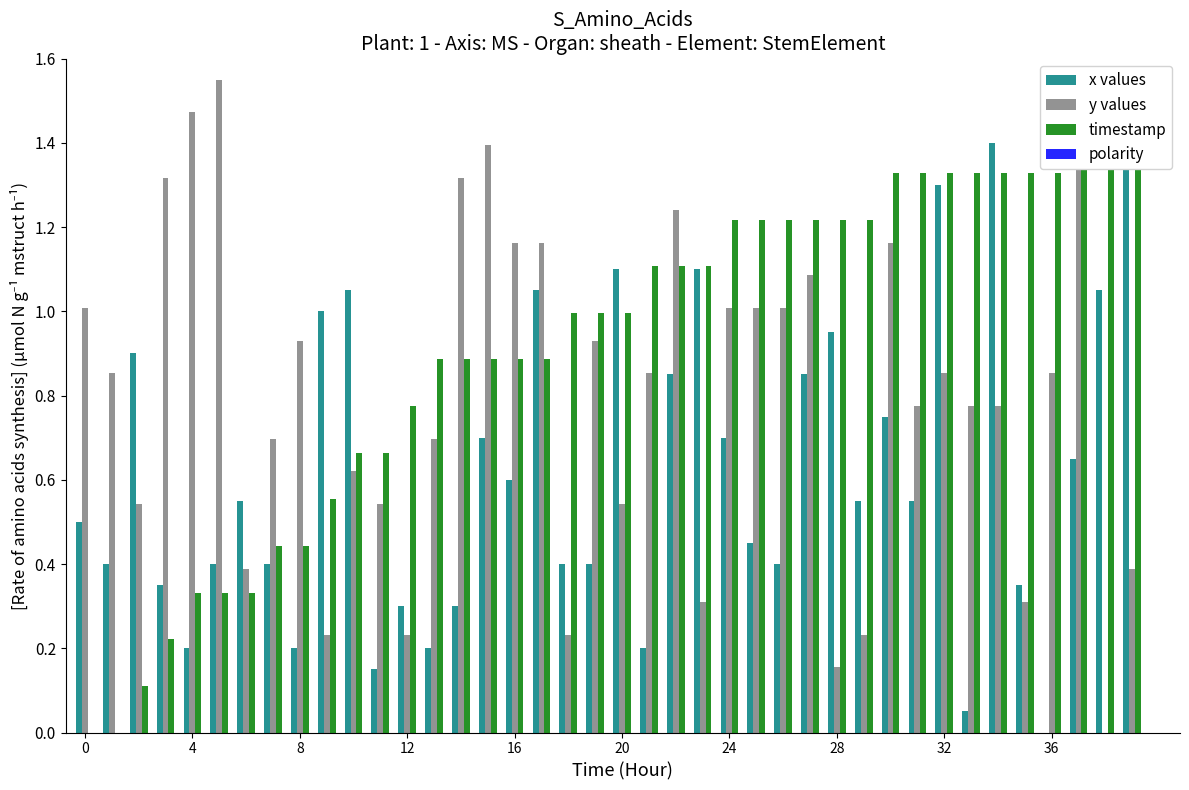

The polarity series shows nan at 19. True or false?

False